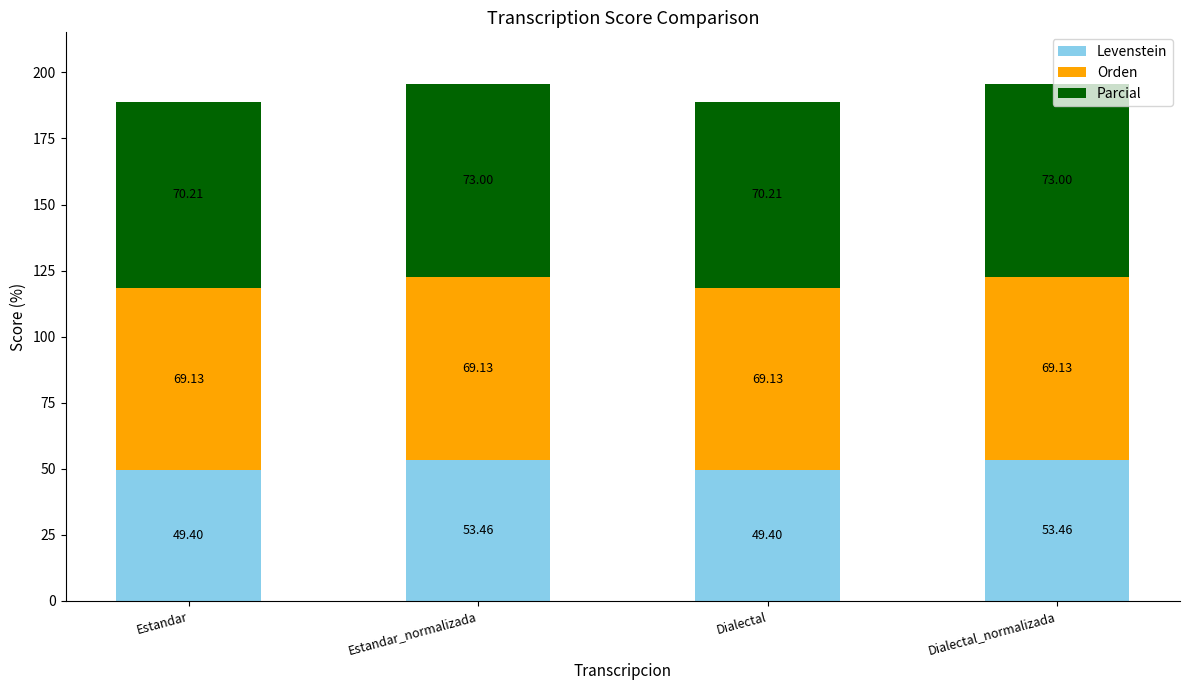

What is the total value across all series at Dialectal?

188.7